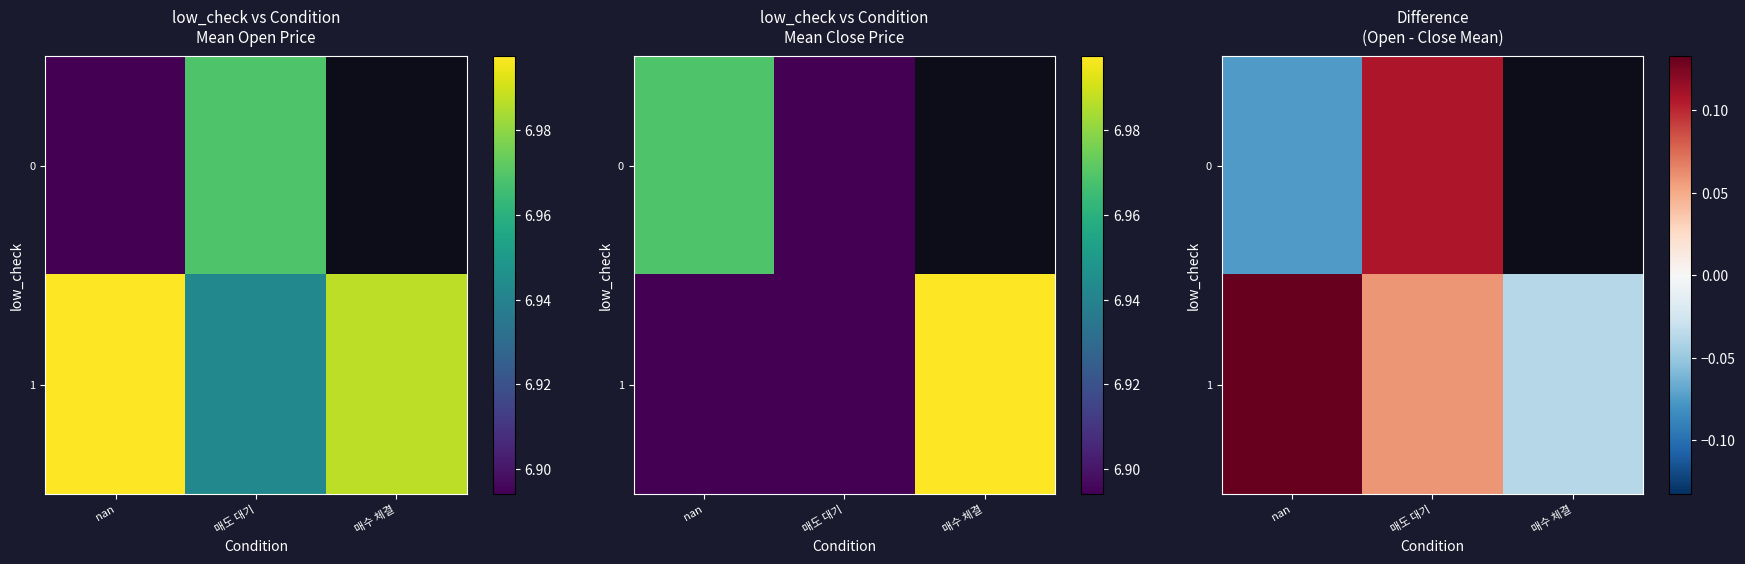

What value does the row_1 series have at nan?

0.1